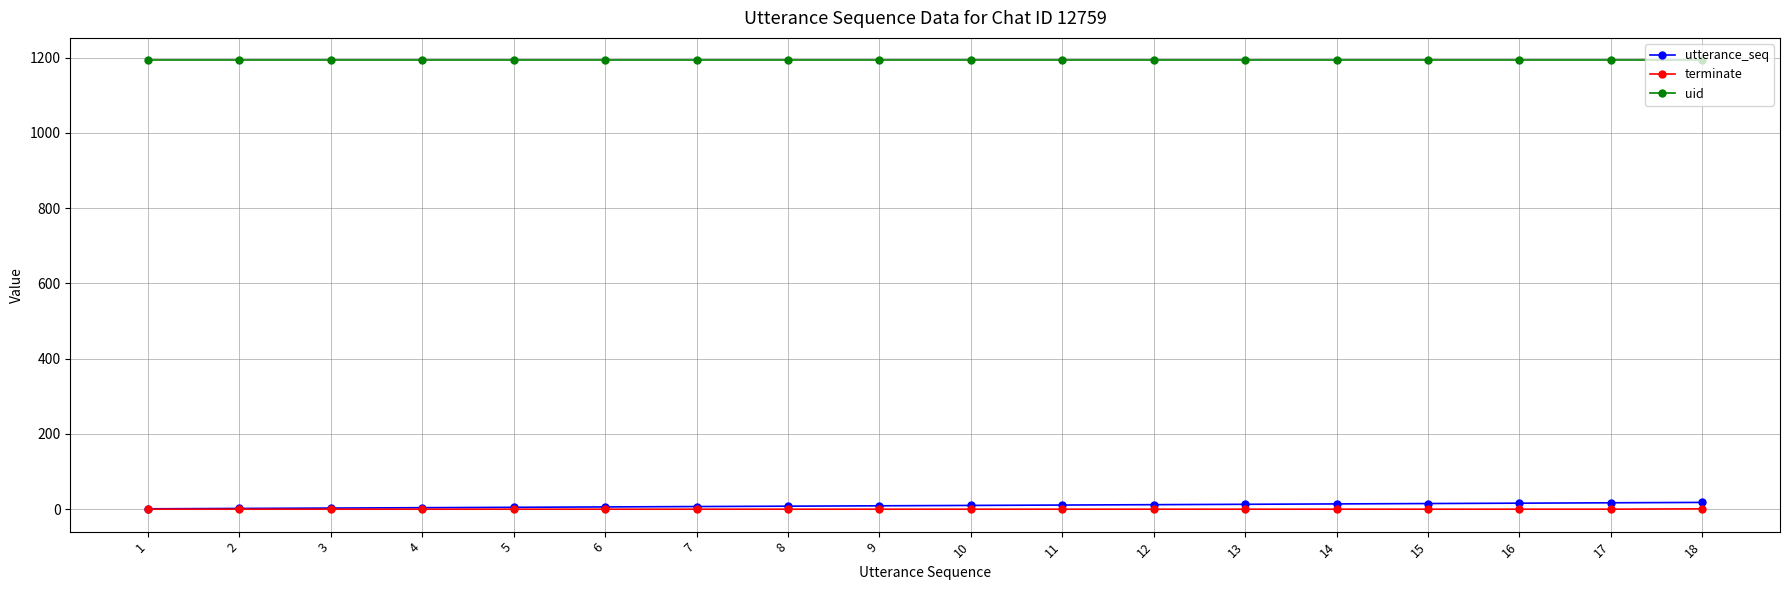

What is the sum of the uid values at 8 and 1?

2386